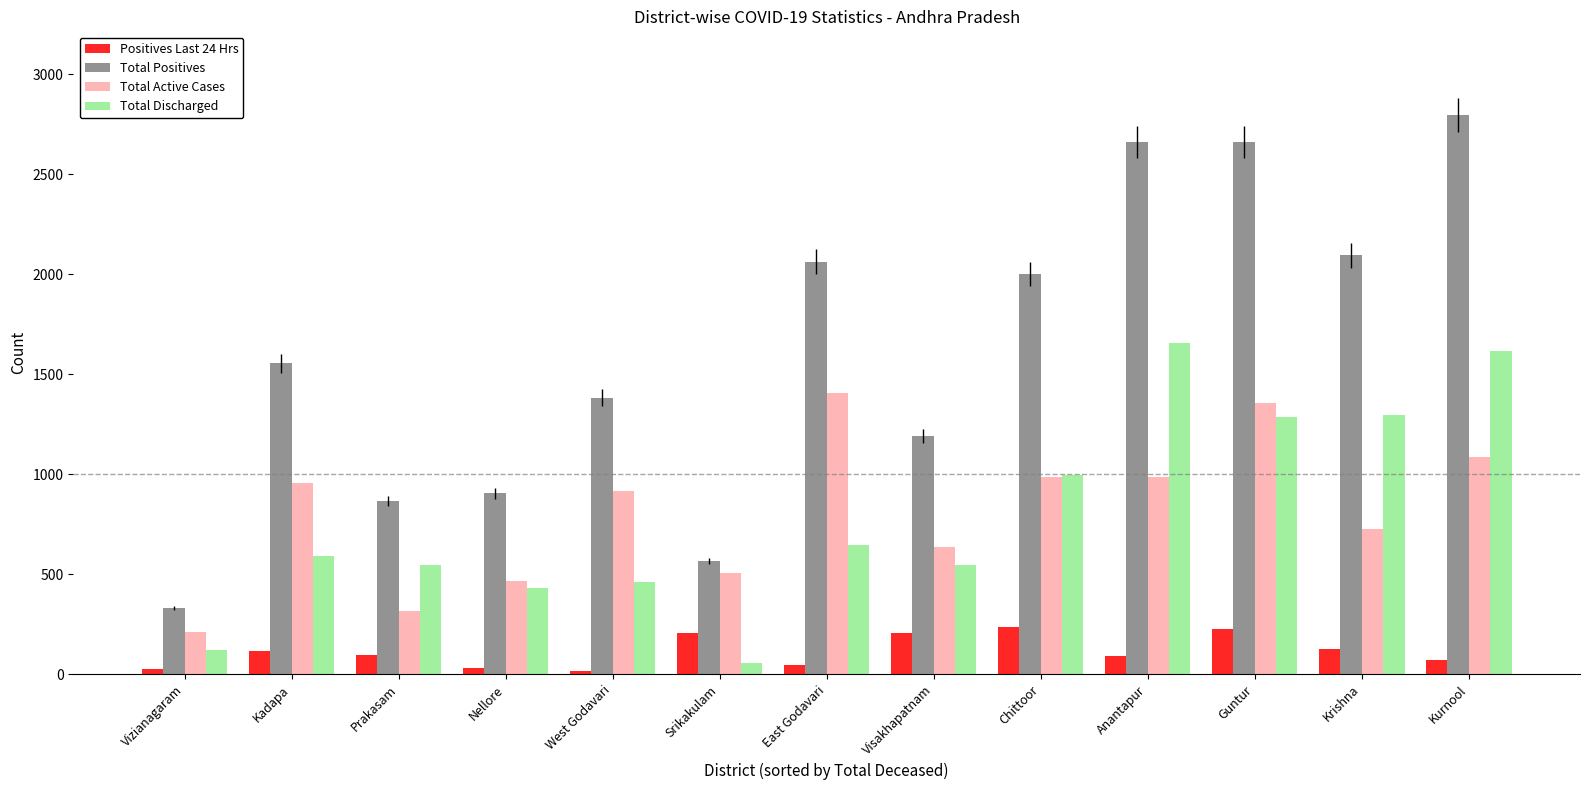

The Total Active Cases series shows 984 at Anantapur. True or false?

True